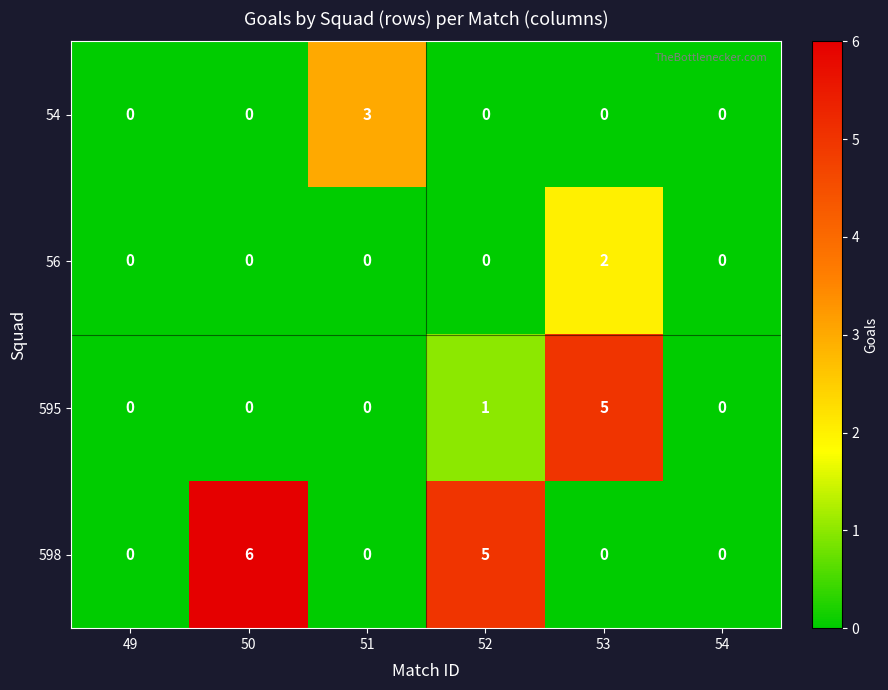

What is the difference between the maximum and second lowest values in the 598 series?

6